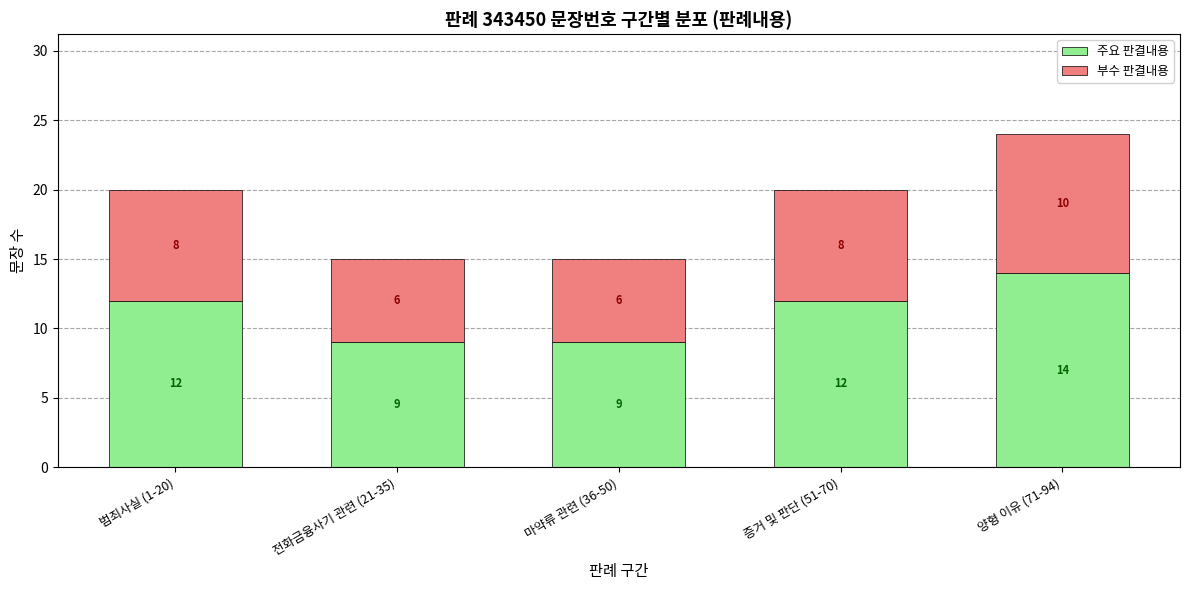

Reading left to right, transcribe the values for 주요 판결내용.

범죄사실 (1-20)=12	전화금융사기 관련 (21-35)=9	마약류 관련 (36-50)=9	증거 및 판단 (51-70)=12	양형 이유 (71-94)=14